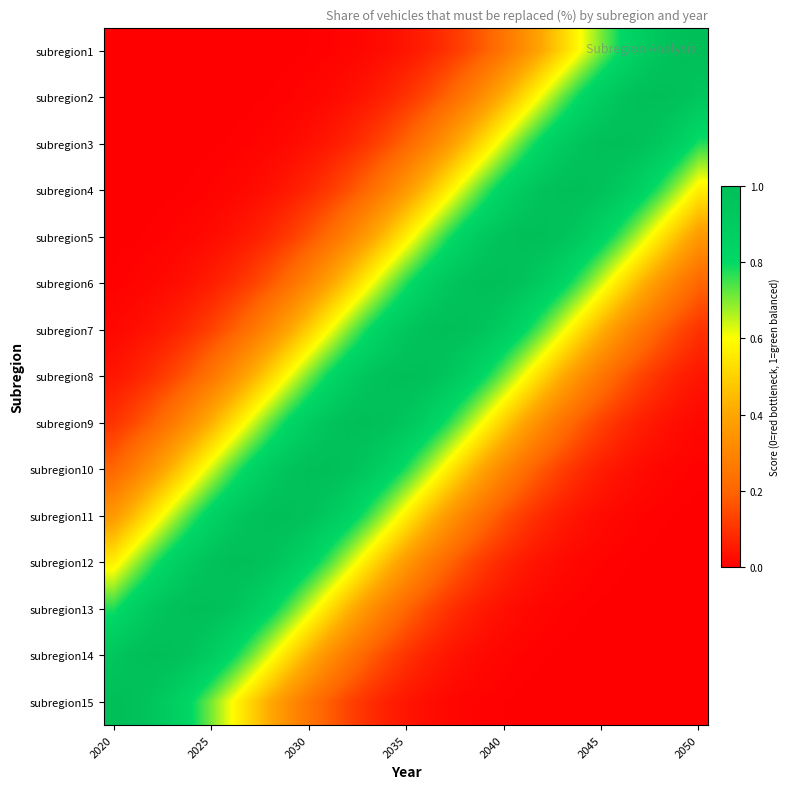

At which category does the chart reach its peak across all series?

2050